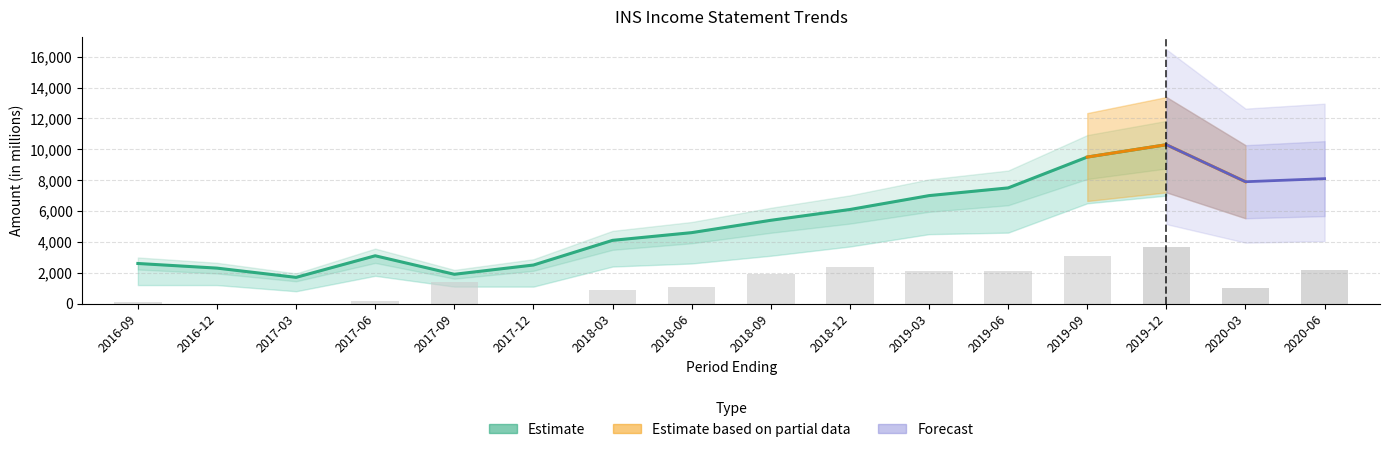

What is the label of the 4th bar from the left?

2017-06